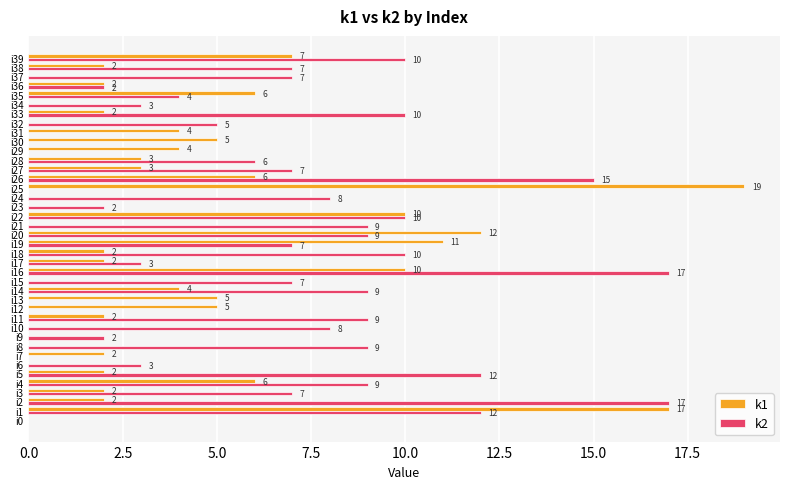

What is the average value of the k1 series?

4